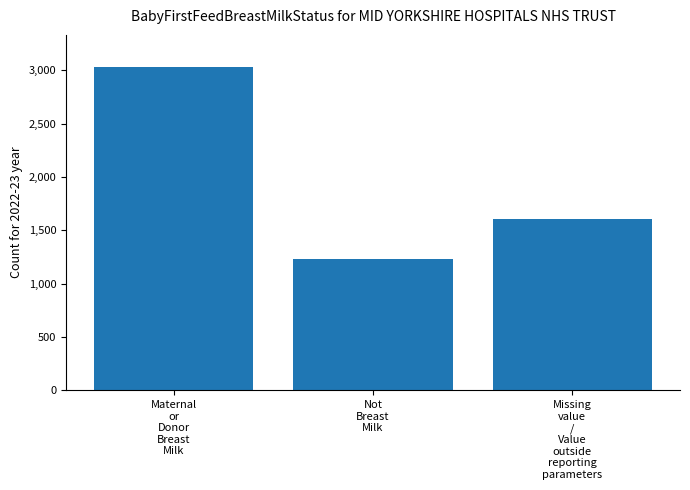

Rank the categories by value from highest to lowest.

Maternal
or
Donor
Breast
Milk, Missing
value
/
Value
outside
reporting
parameters, Not
Breast
Milk